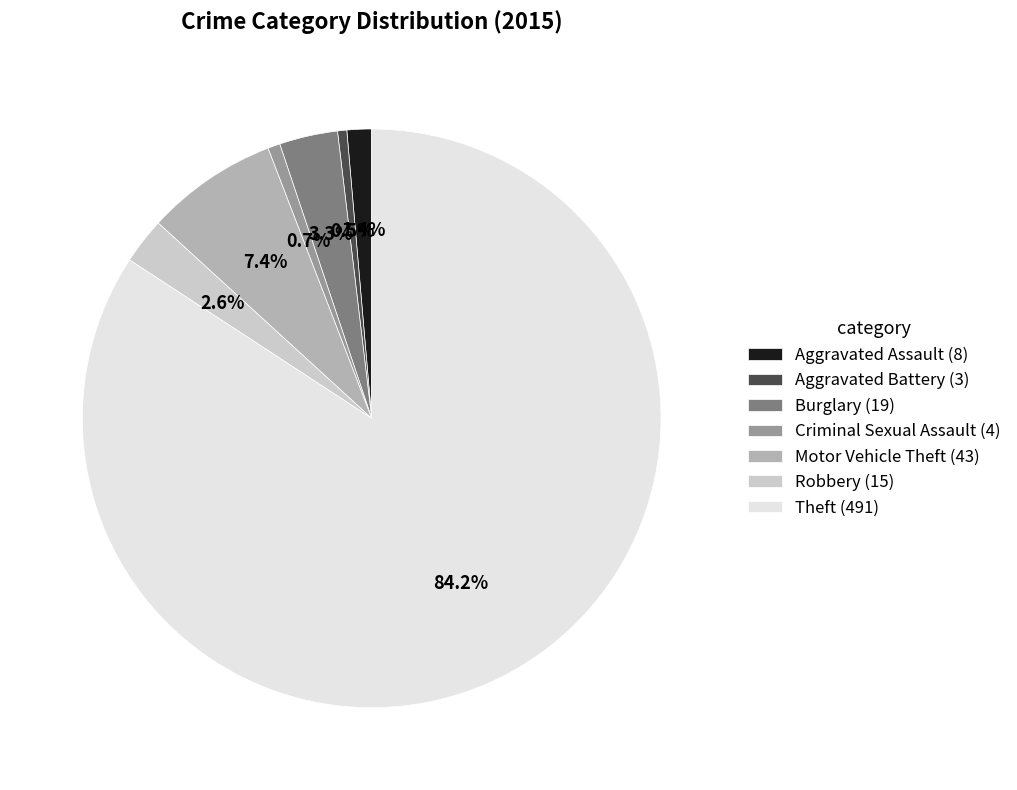

What percentage is the Motor Vehicle Theft slice, to the nearest percent?

7%